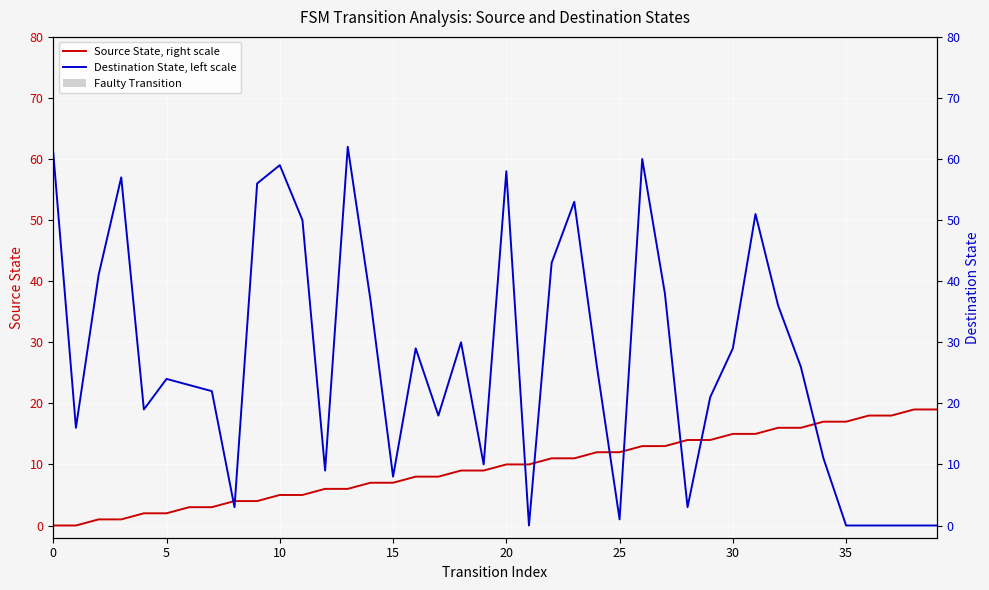

How many series are shown in this chart?

2